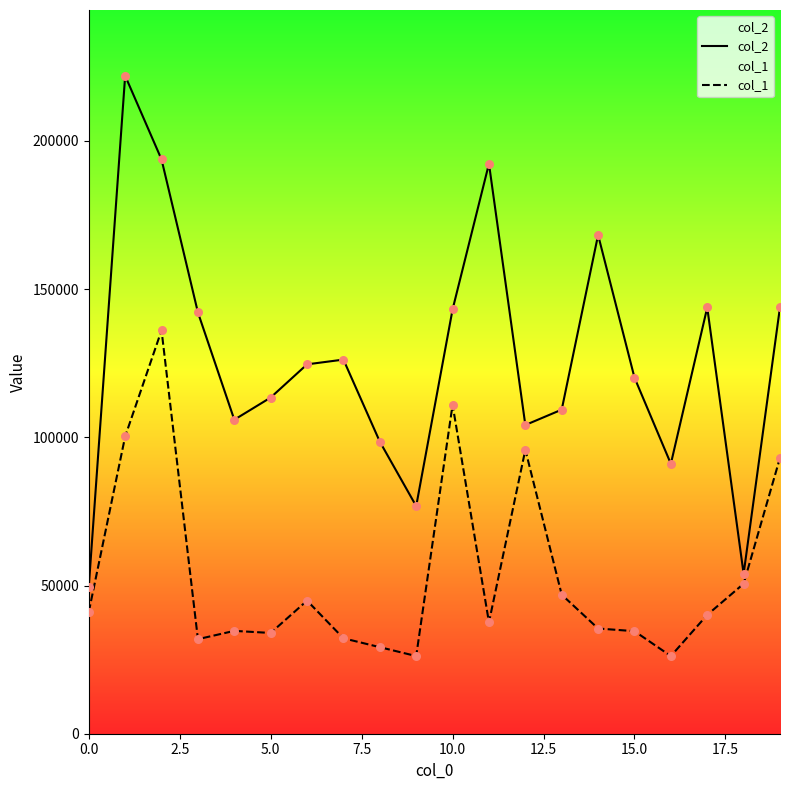

Which series has the largest total across all categories?

col_2